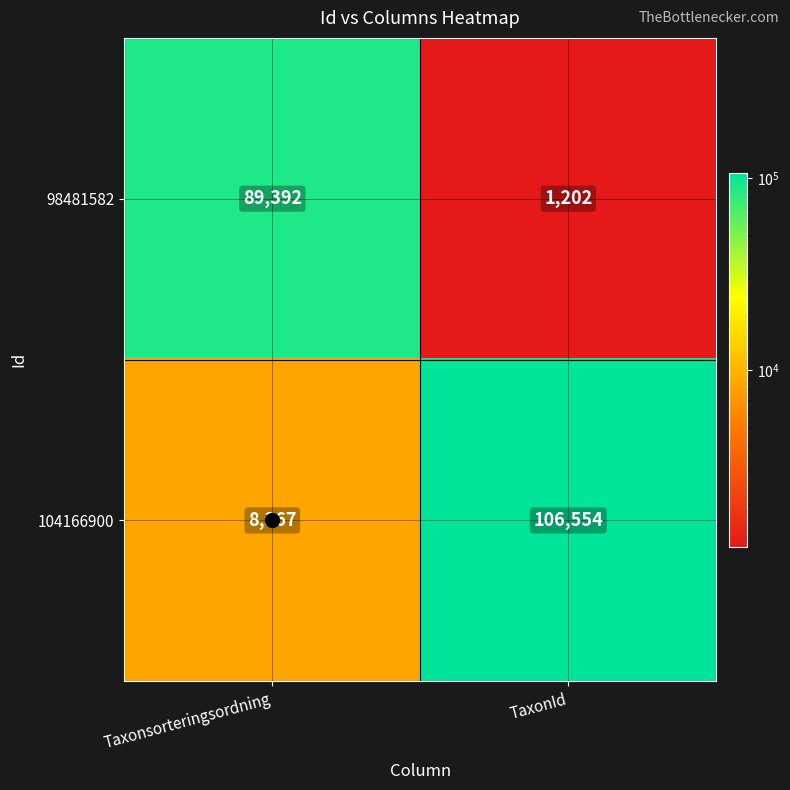

Rank the series by their maximum value, from lowest to highest.

98481582, 104166900